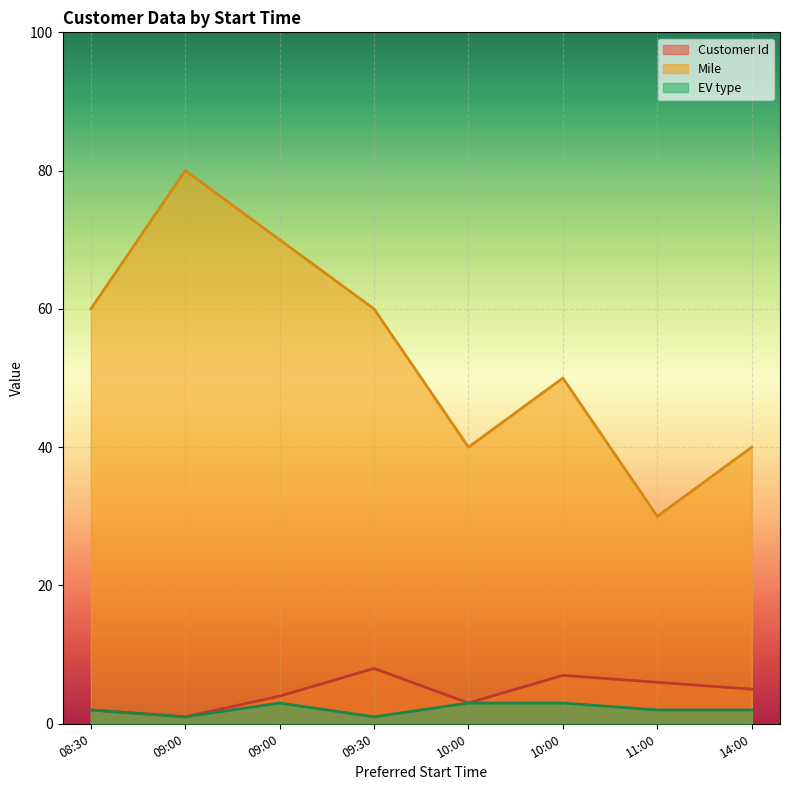

At which category does the chart reach its minimum across all series?

09:00